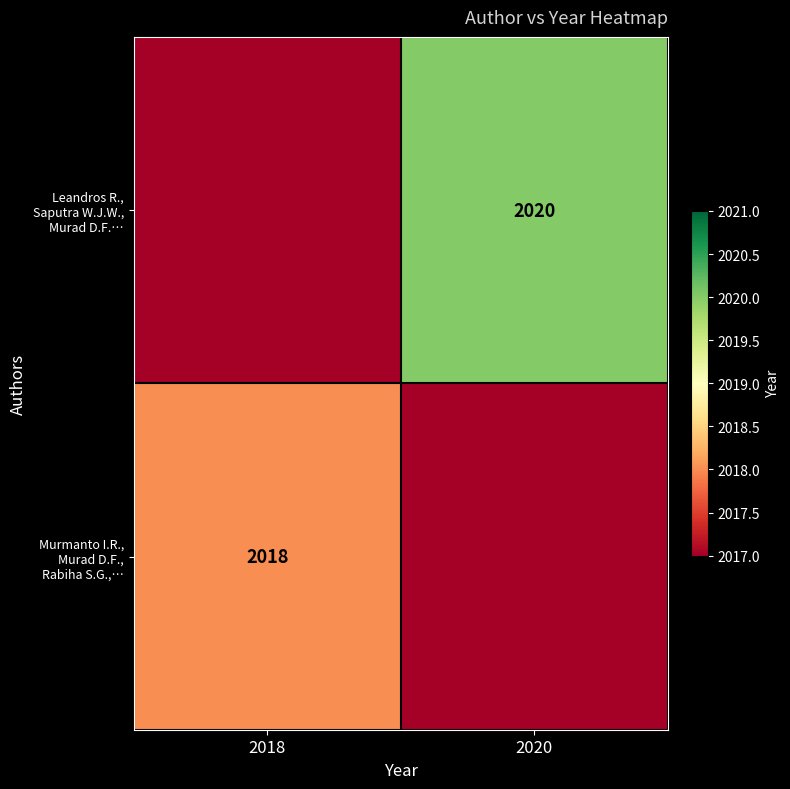

What is the average value of the Leandros R., Saputra W.J.W., Murad D.F.… series?

1010